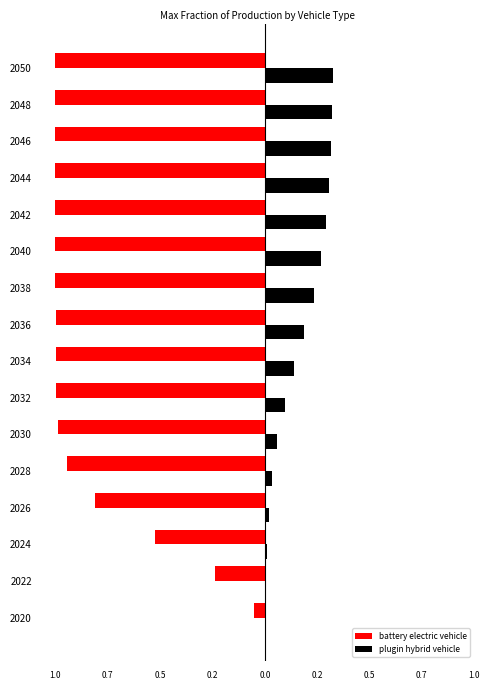

What are all the series names shown in the legend?

battery electric vehicle, plugin hybrid vehicle